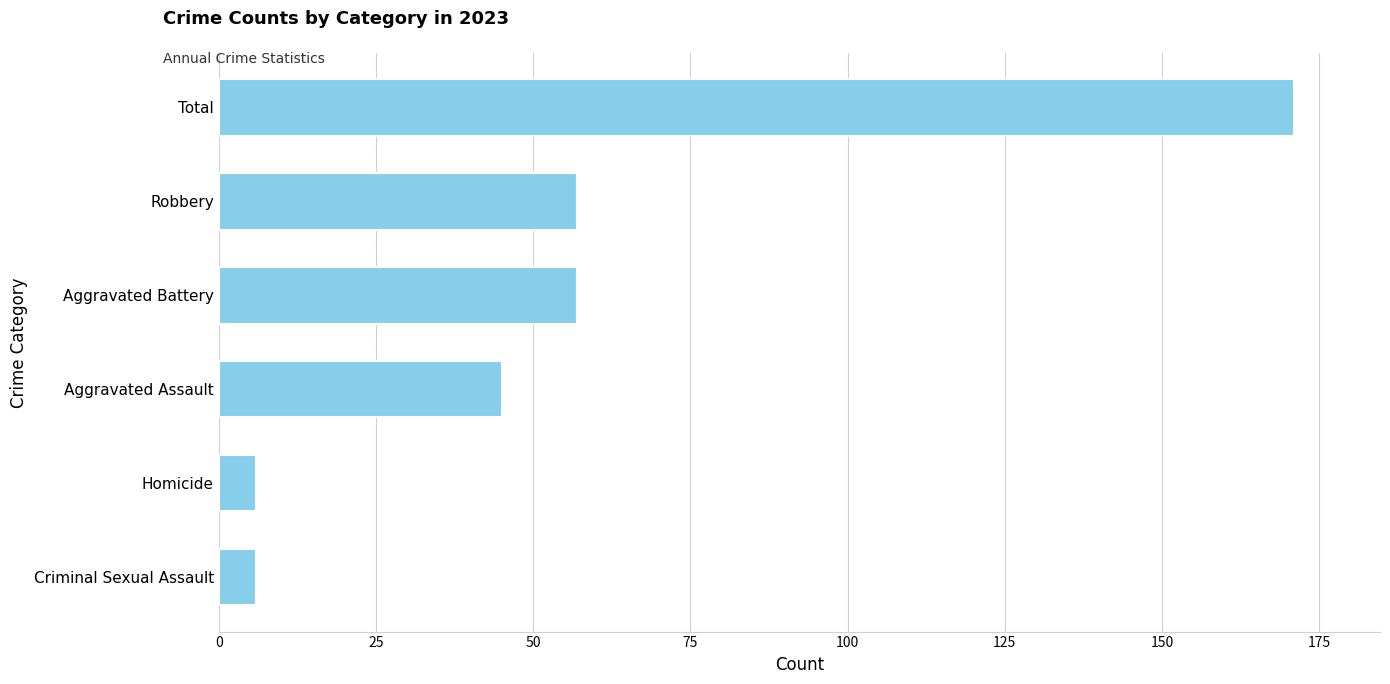

Which category has the highest value across all series?

Total